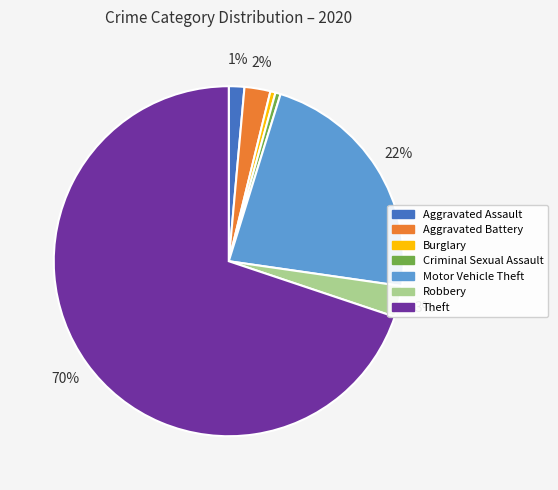

Between Theft and Robbery, which is larger?

Theft